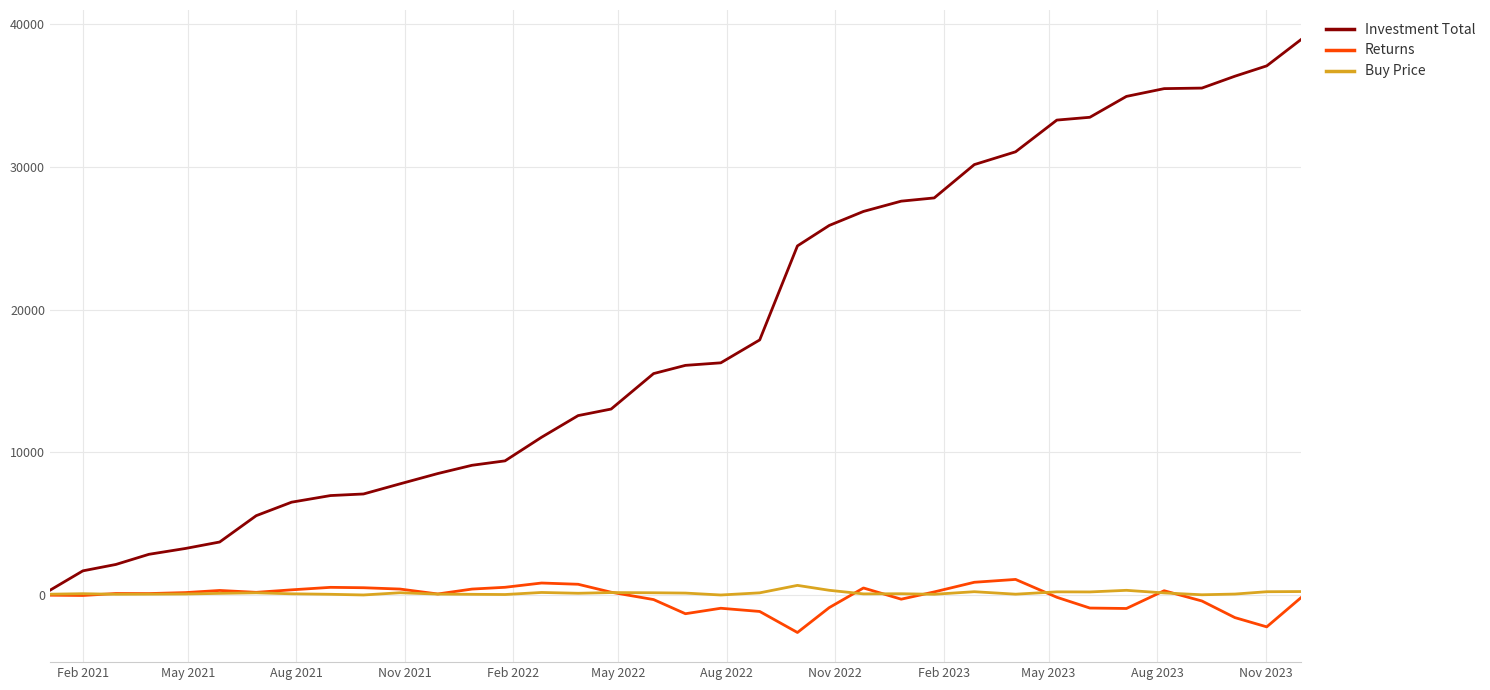

How many values in the Buy Price series exceed 126?

18